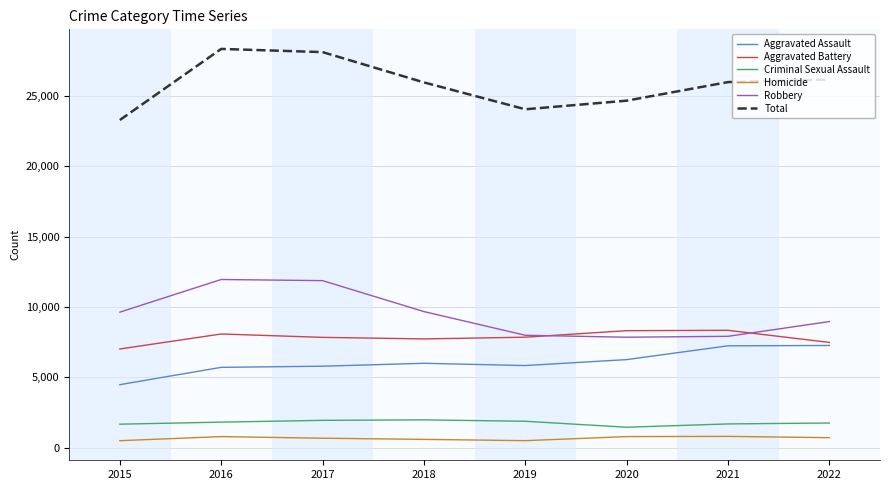

True or false: Aggravated Battery and Total intersect in this chart.

False